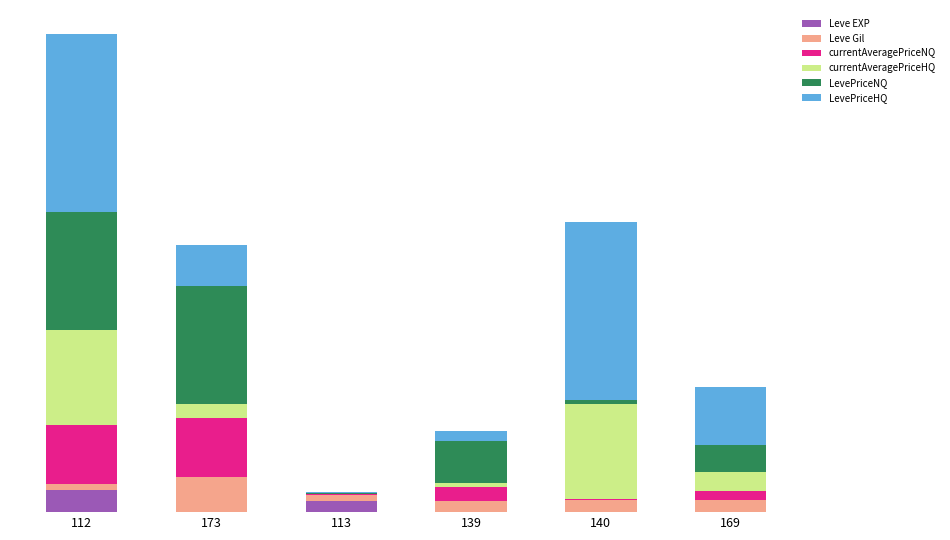

What are all the series names shown in the legend?

Leve EXP, Leve Gil, currentAveragePriceNQ, currentAveragePriceHQ, LevePriceNQ, LevePriceHQ